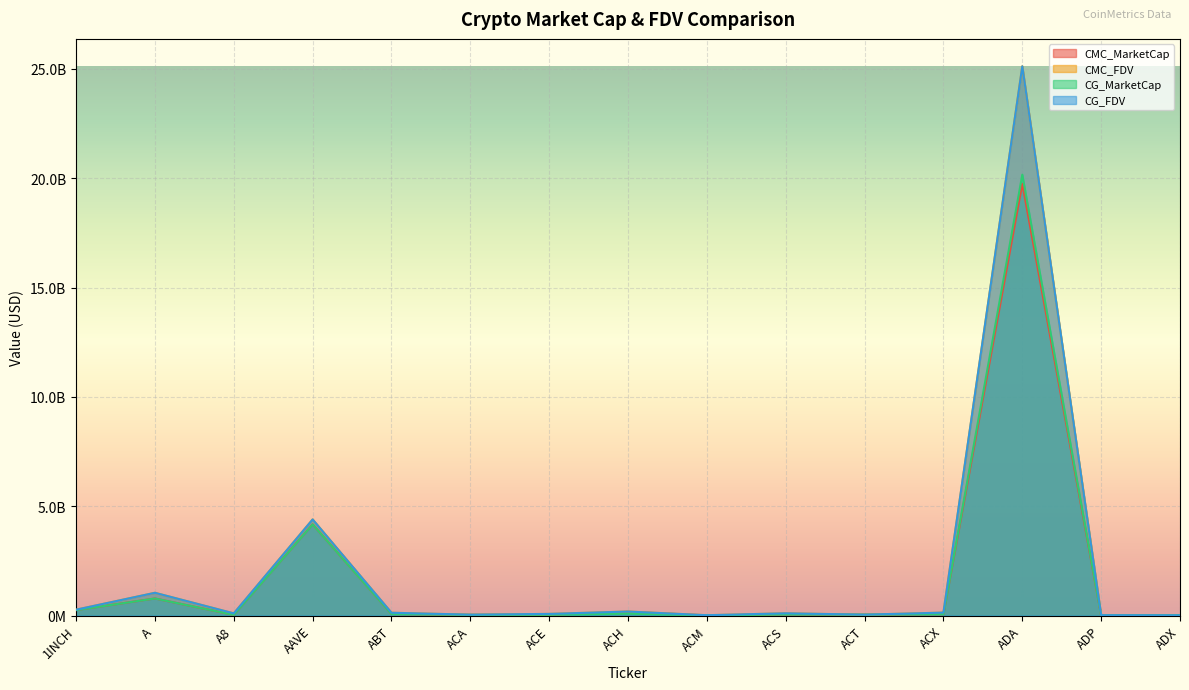

Does the chart display data point markers on the line(s)?

No